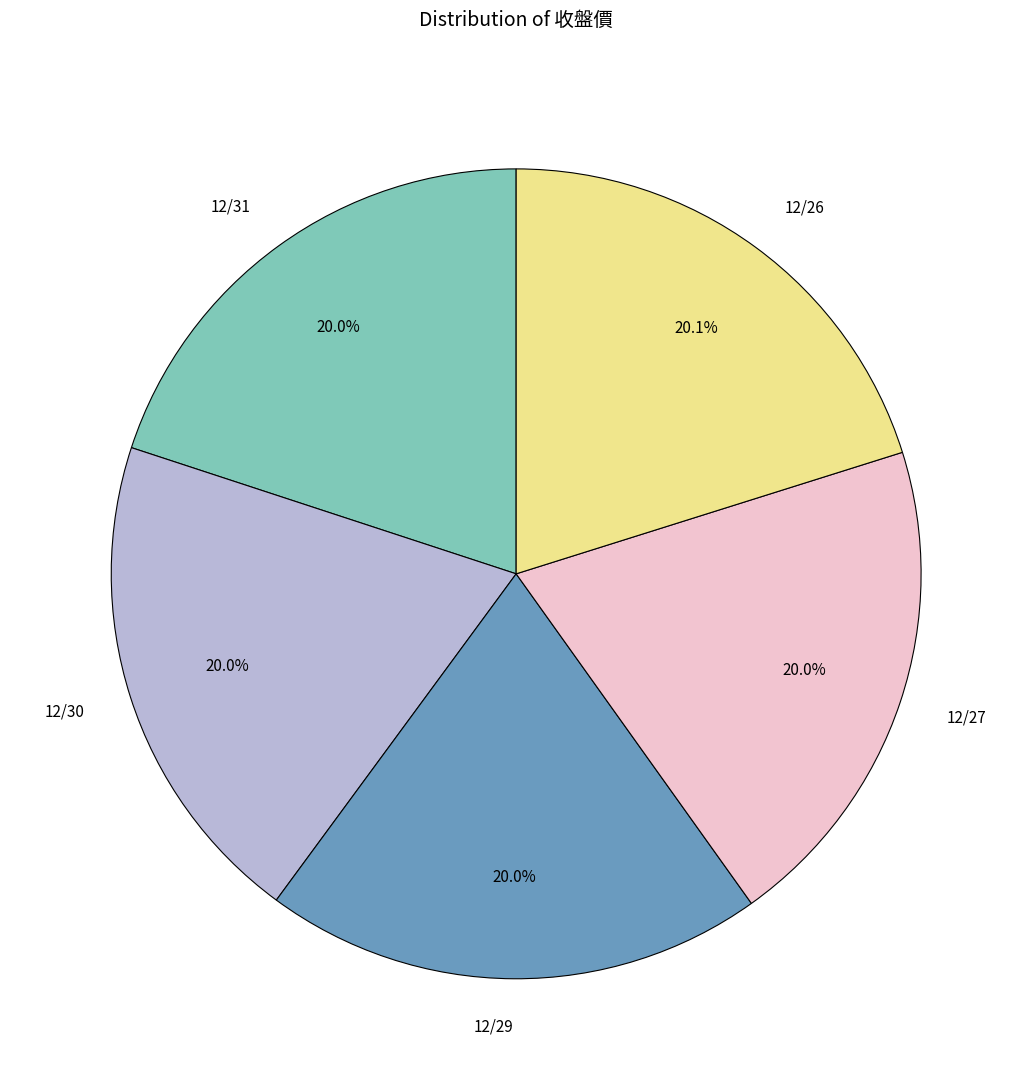

To the nearest percent, what percentage of the pie is 12/30?

20%